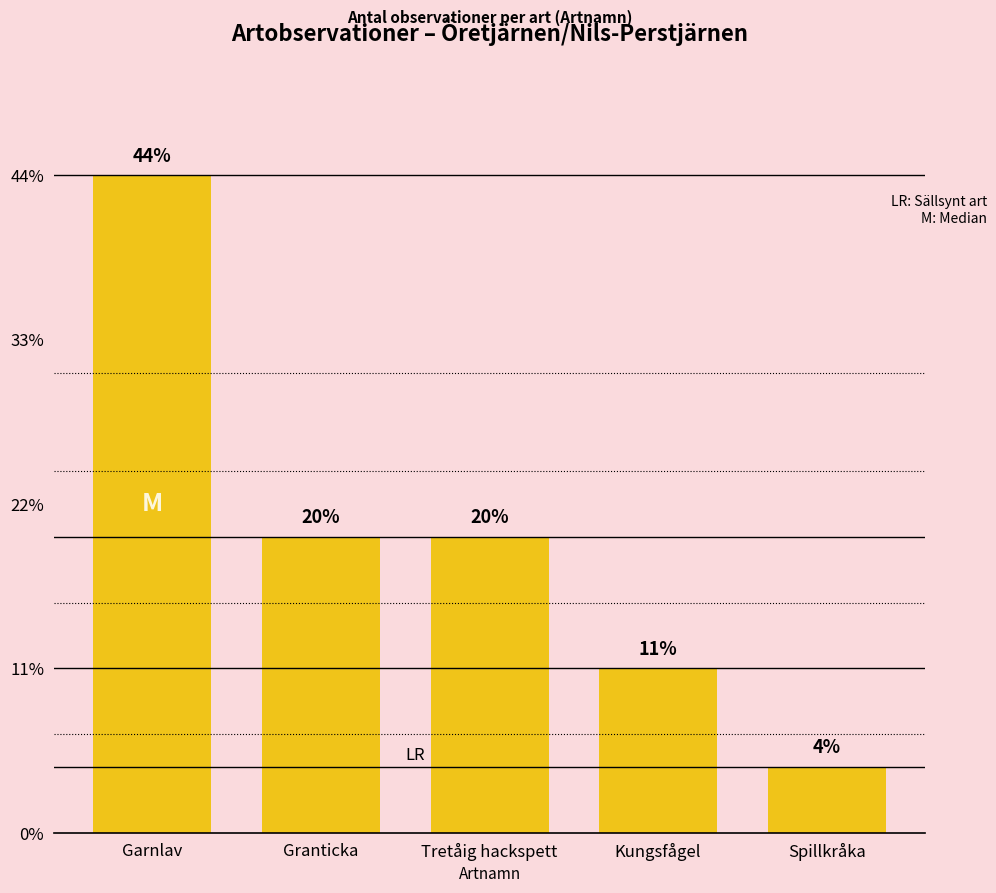

Are the bars horizontal?

No